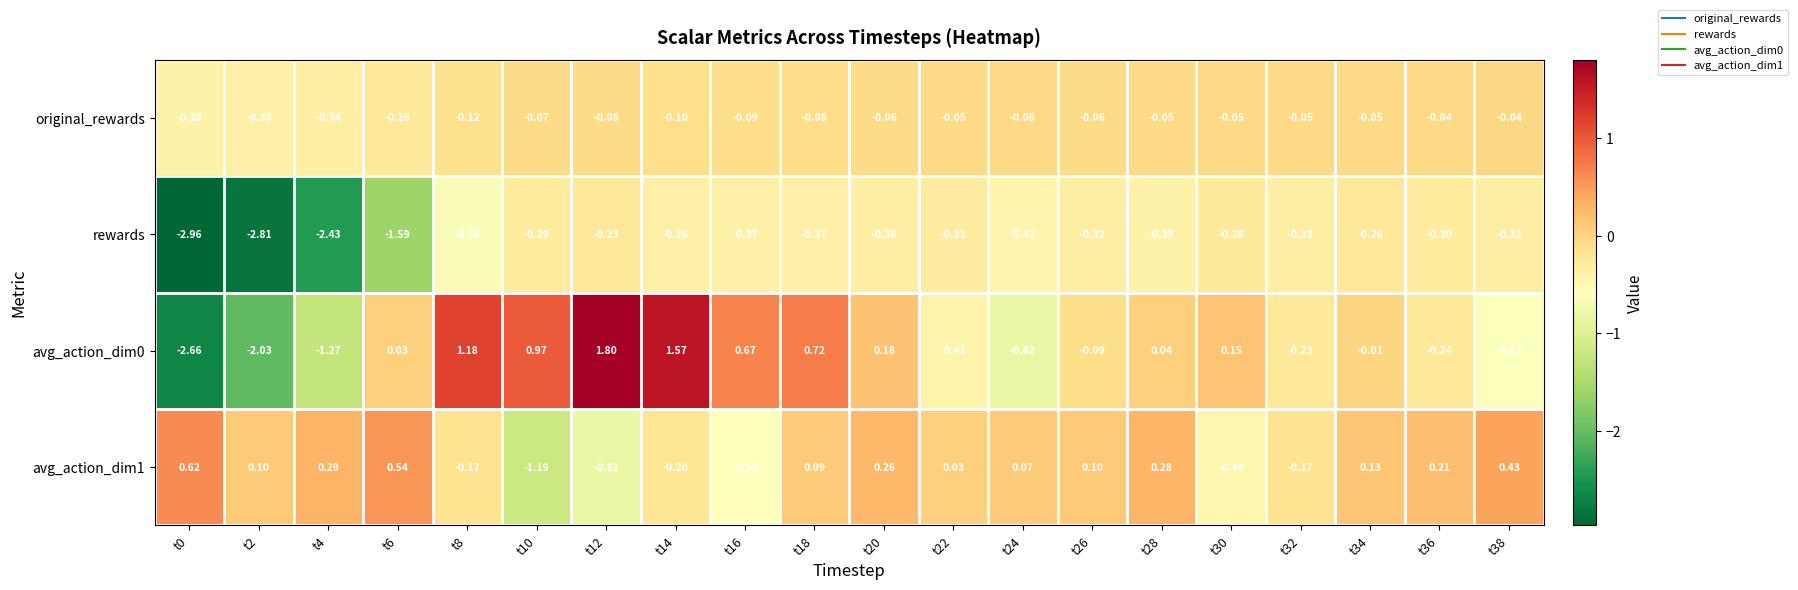

Is the value of avg_action_dim0 at t14 greater than the value of rewards at t8?

Yes